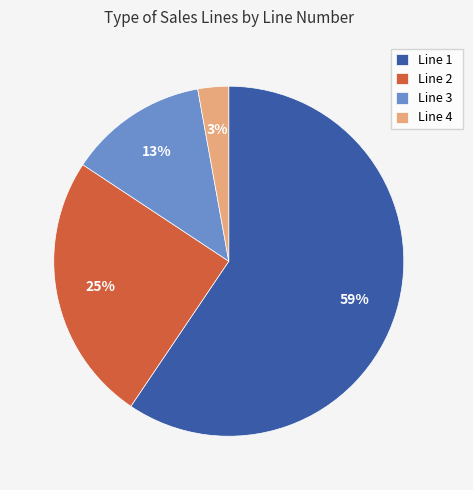

Is Line 4 the majority of the pie?

No